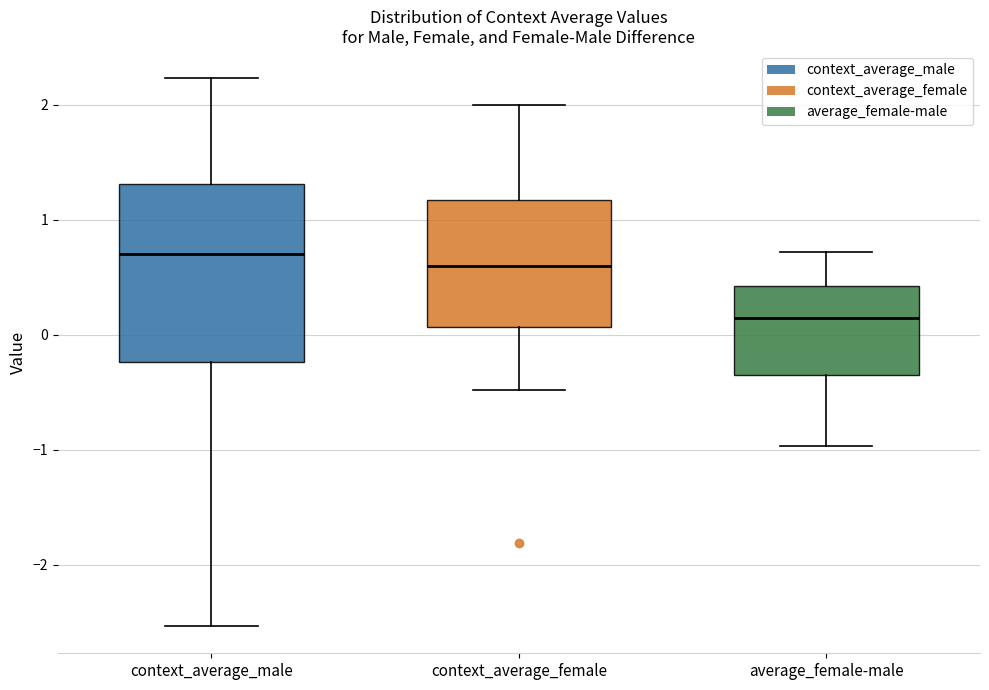

Which box's median line is the lowest?

average_female-male